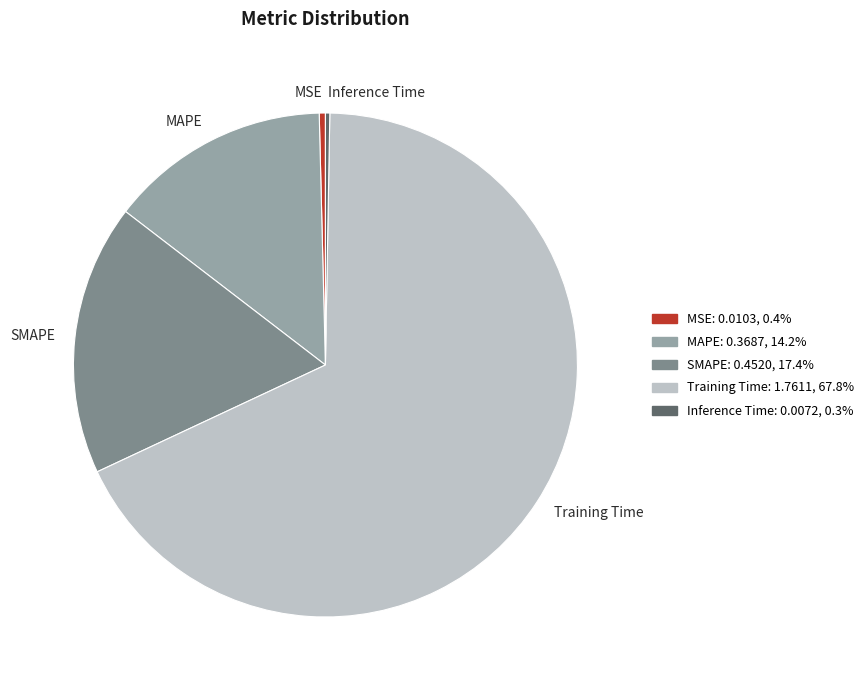

Which has a higher value, SMAPE or Training Time?

Training Time